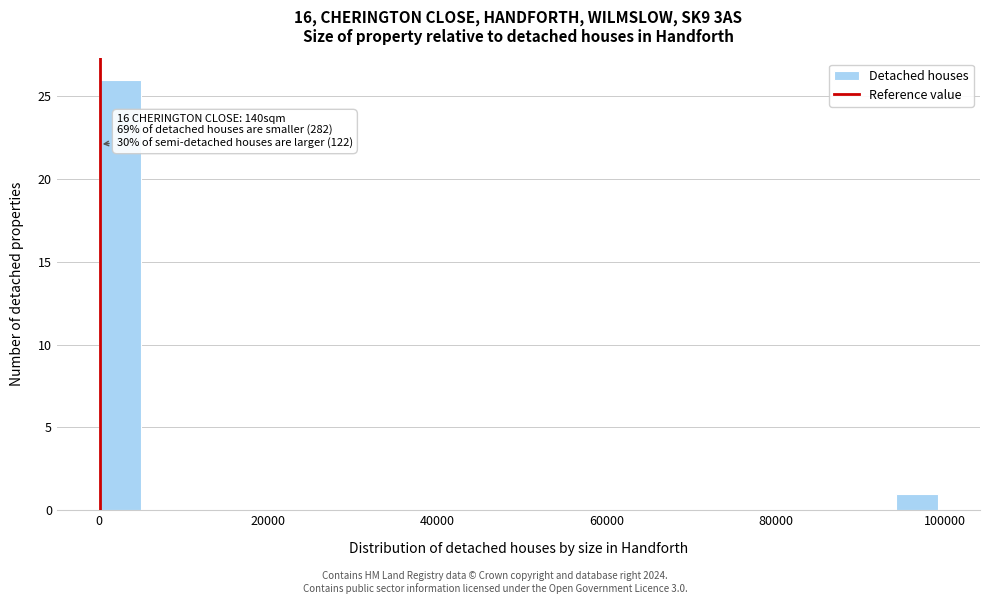

Read against the x-axis, roughly where is the centre of the tallest bar?

2000